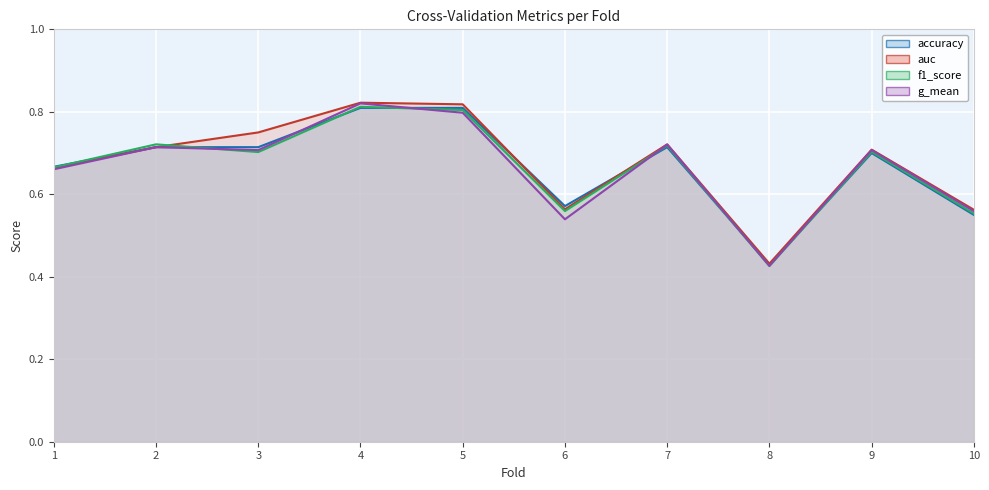

Reading right to left, transcribe all the data shown in this chart.

accuracy: 0.6	0.7	0.4	0.7	0.6	0.8	0.8	0.7	0.7	0.7
auc: 0.6	0.7	0.4	0.7	0.6	0.8	0.8	0.8	0.7	0.7
f1_score: 0.6	0.7	0.4	0.7	0.6	0.8	0.8	0.7	0.7	0.7
g_mean: 0.6	0.7	0.4	0.7	0.5	0.8	0.8	0.7	0.7	0.7